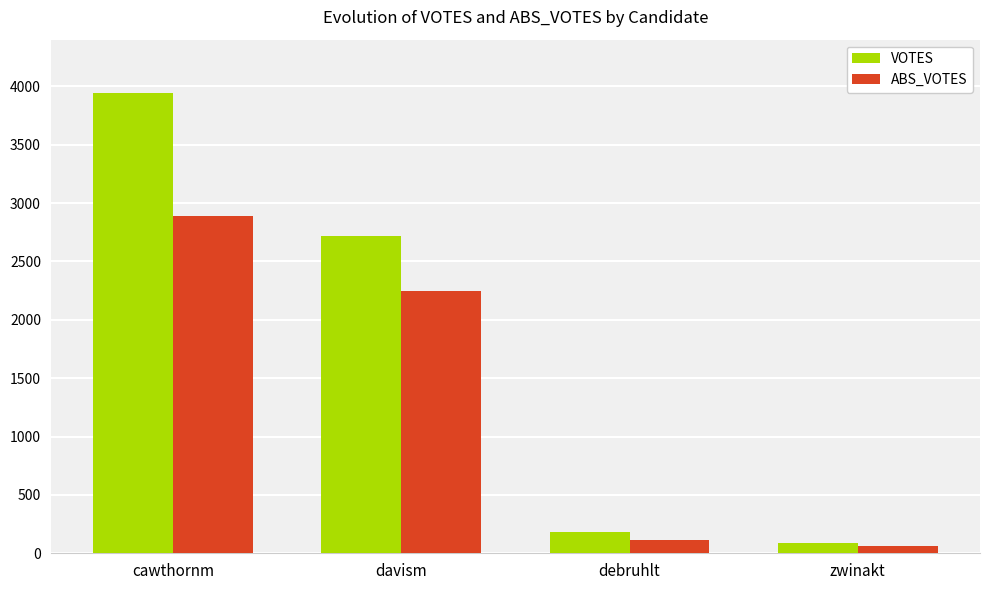

What is the label of the 4th bar from the right?

cawthornm